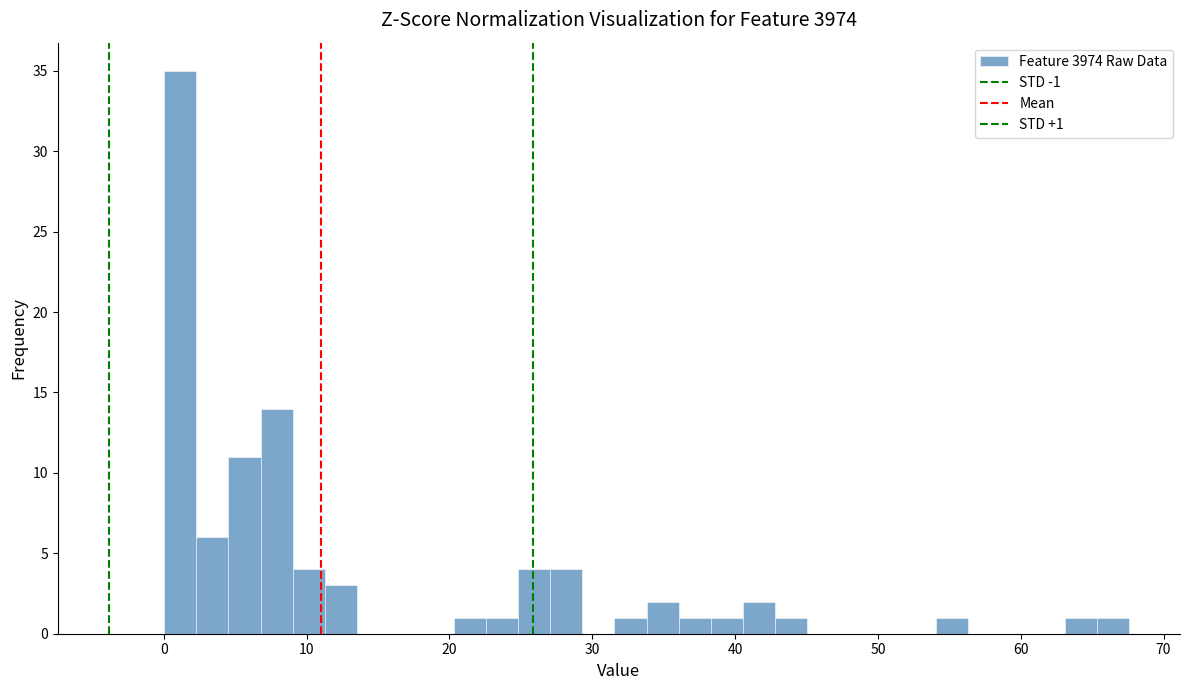

Read against the x-axis, roughly where is the centre of the tallest bar?

1